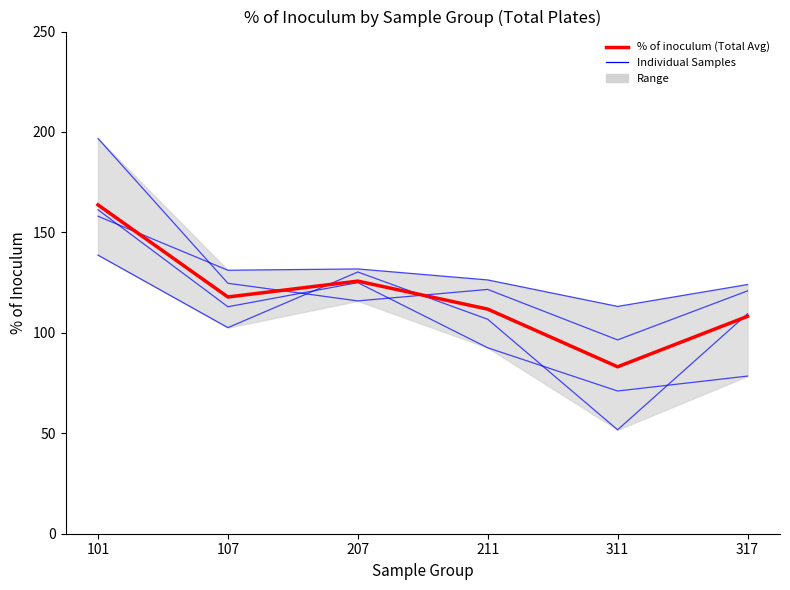

How many lines are shown in the chart?

5